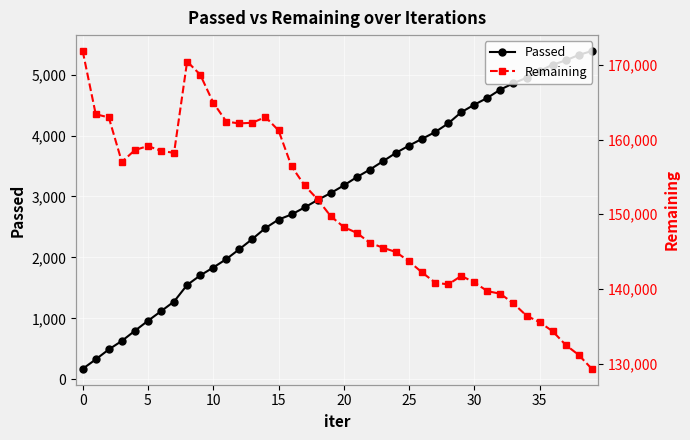

What is the lowest value of the Remaining series?

129302